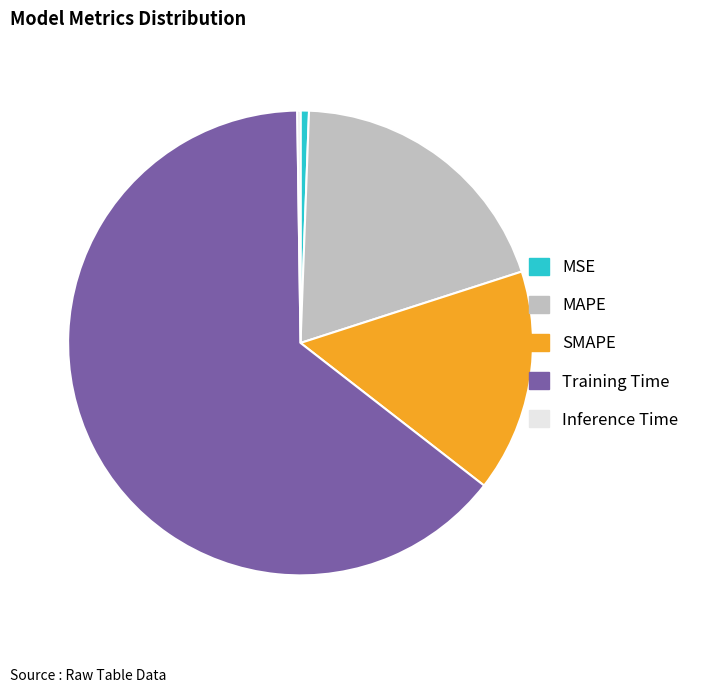

What is the largest slice in the pie chart?

Training Time